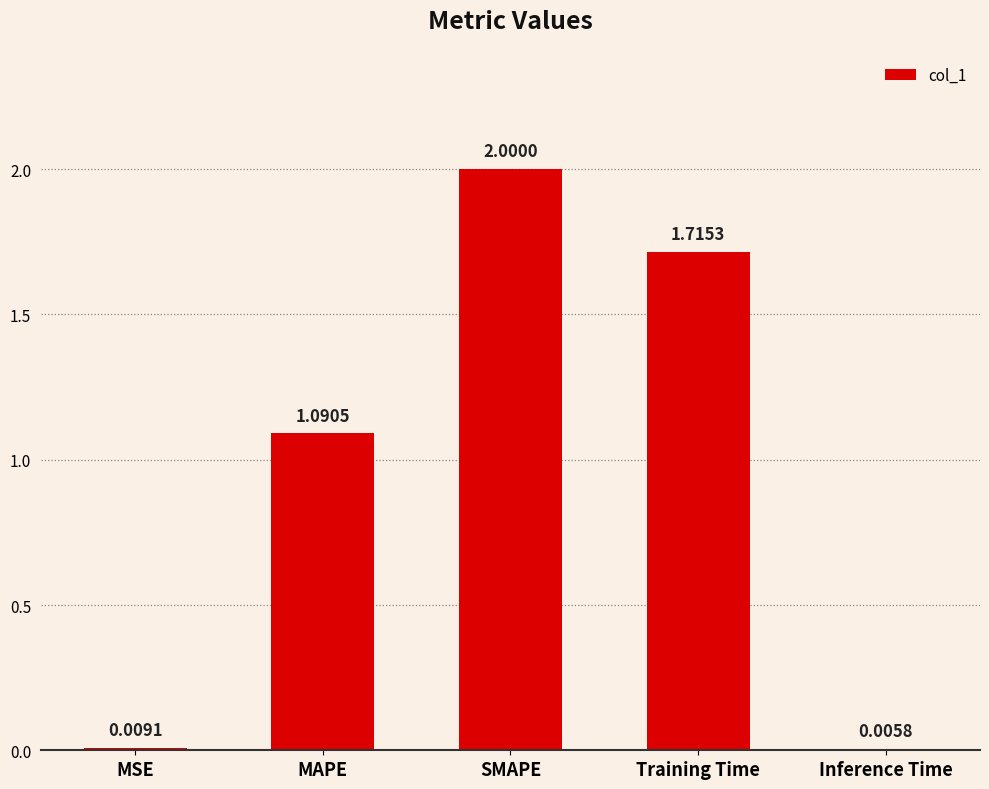

Which label corresponds to the largest value in the chart?

SMAPE